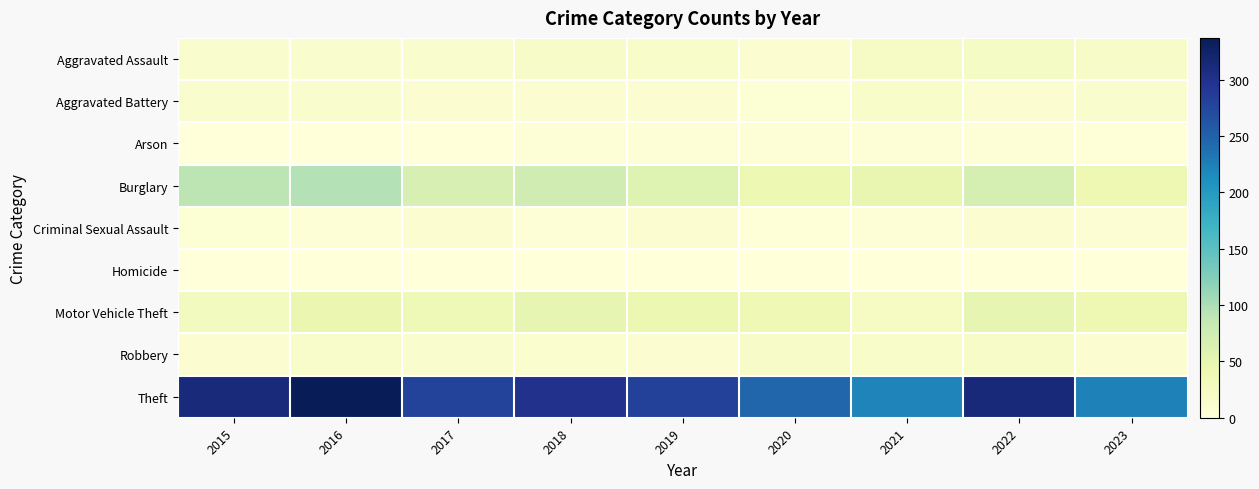

Which series has the largest total across all categories?

Theft